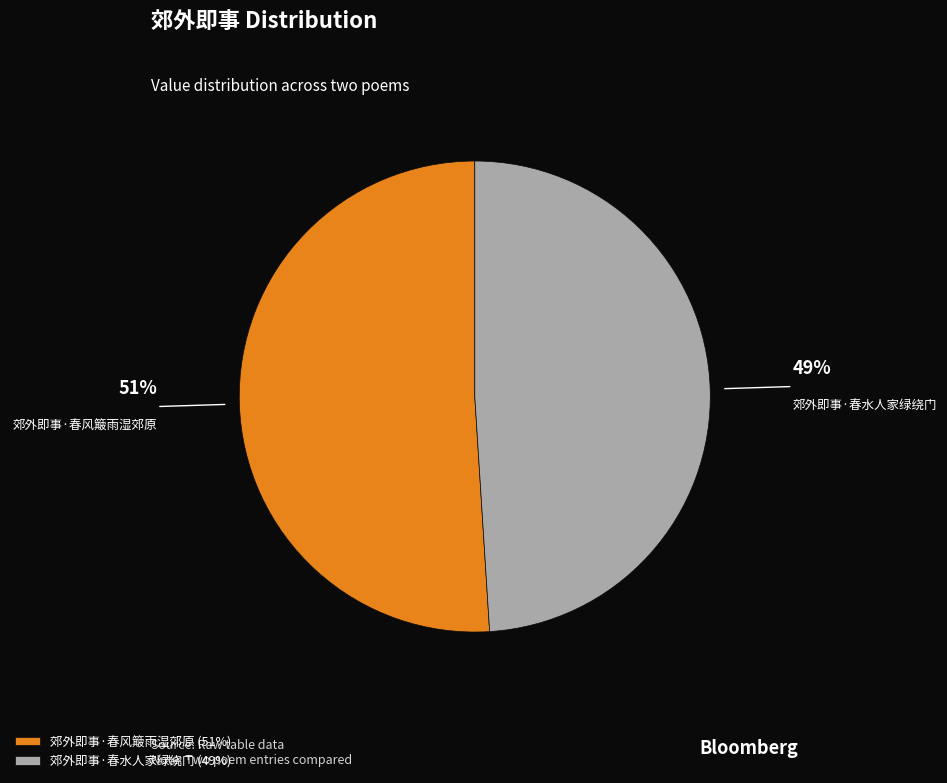

Is there a majority slice in this chart?

Yes